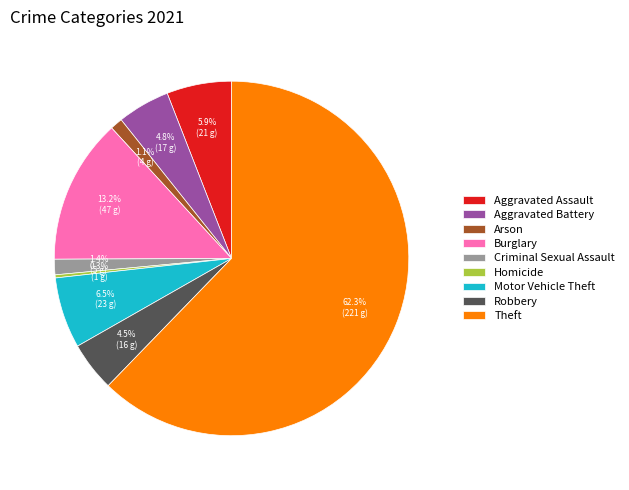

What is the largest slice in the pie chart?

Theft